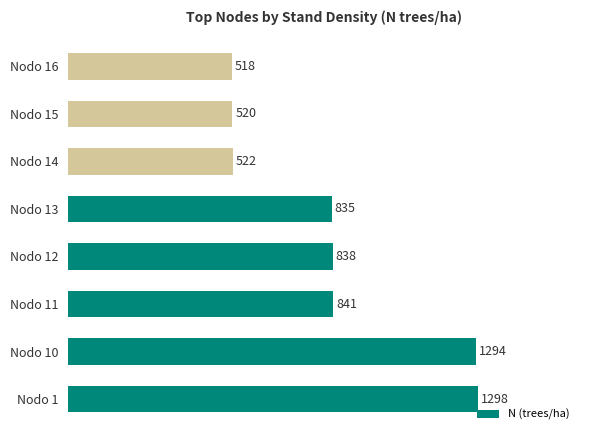

Which label corresponds to the largest value in the chart?

Nodo 1